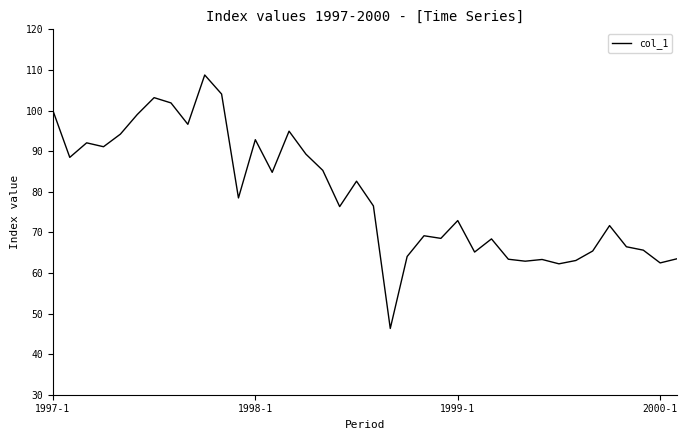

What is the minimum value shown in the chart?

46.3